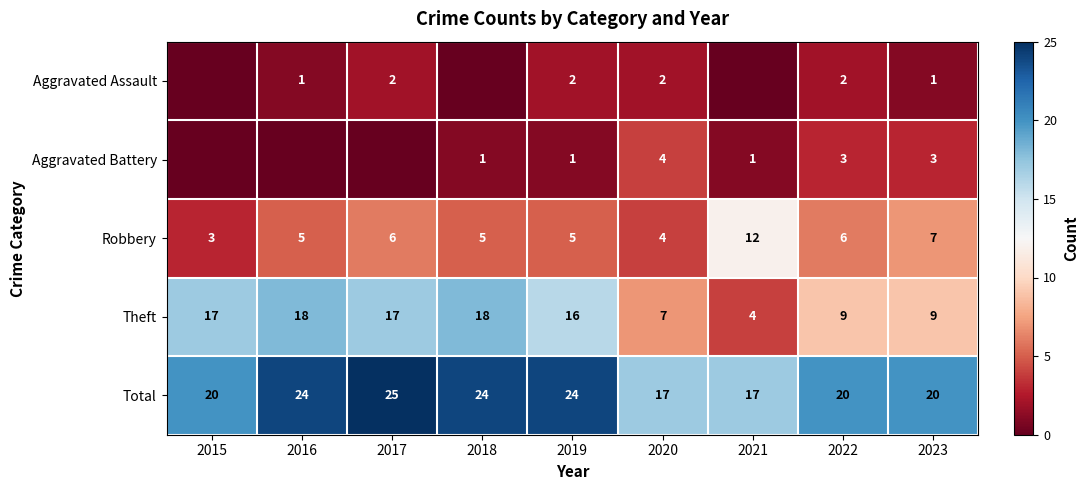

What is the difference between the Robbery values at 2016 and 2021?

7